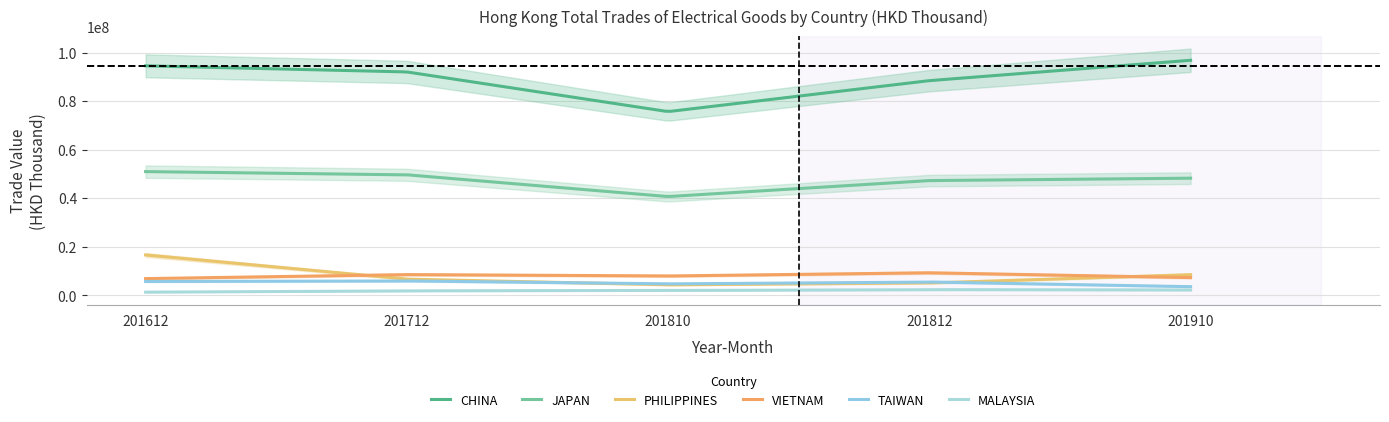

What is the value of the VIETNAM point at the 2nd from the left?

8529309.5